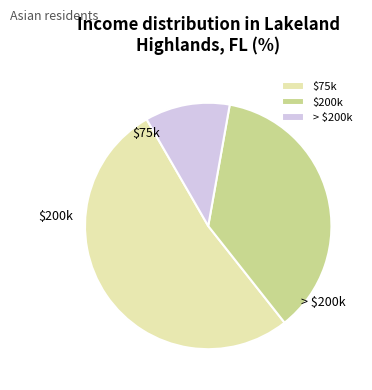

Does any single category account for the majority?

No